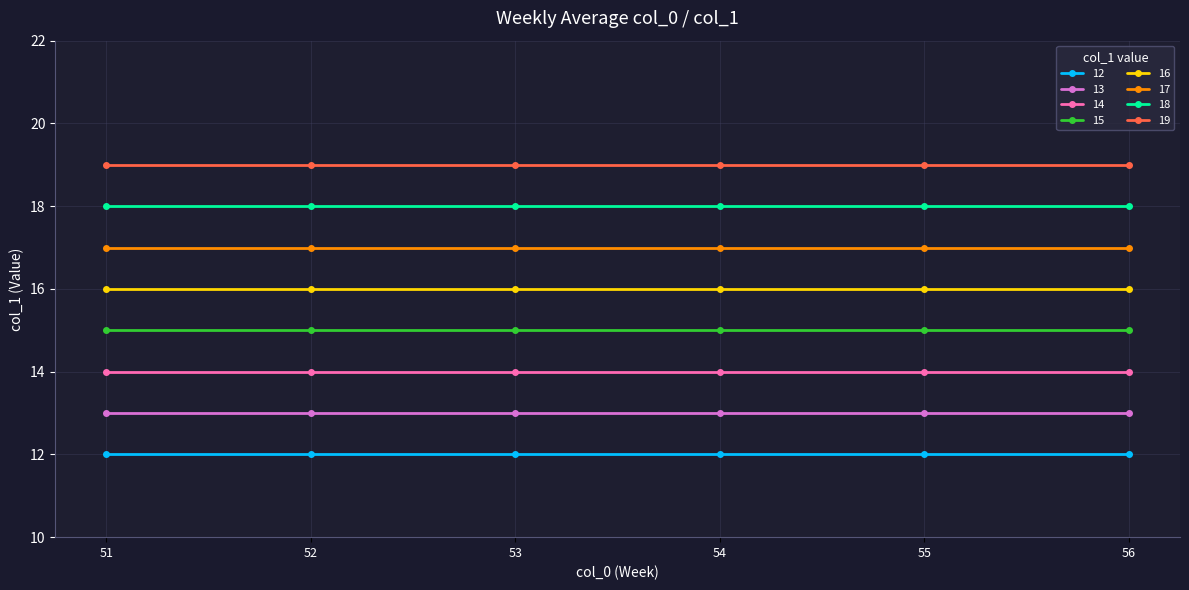

The value of 13 at 55 is 18. True or false?

False